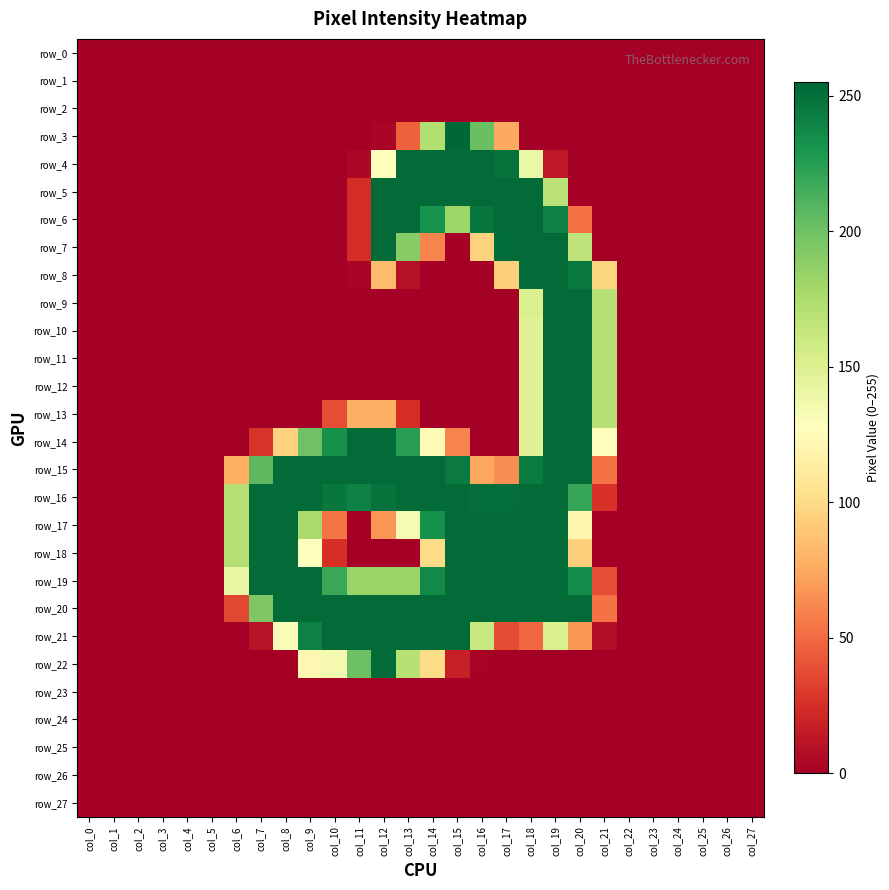

Which category has the highest value across all series?

col_15